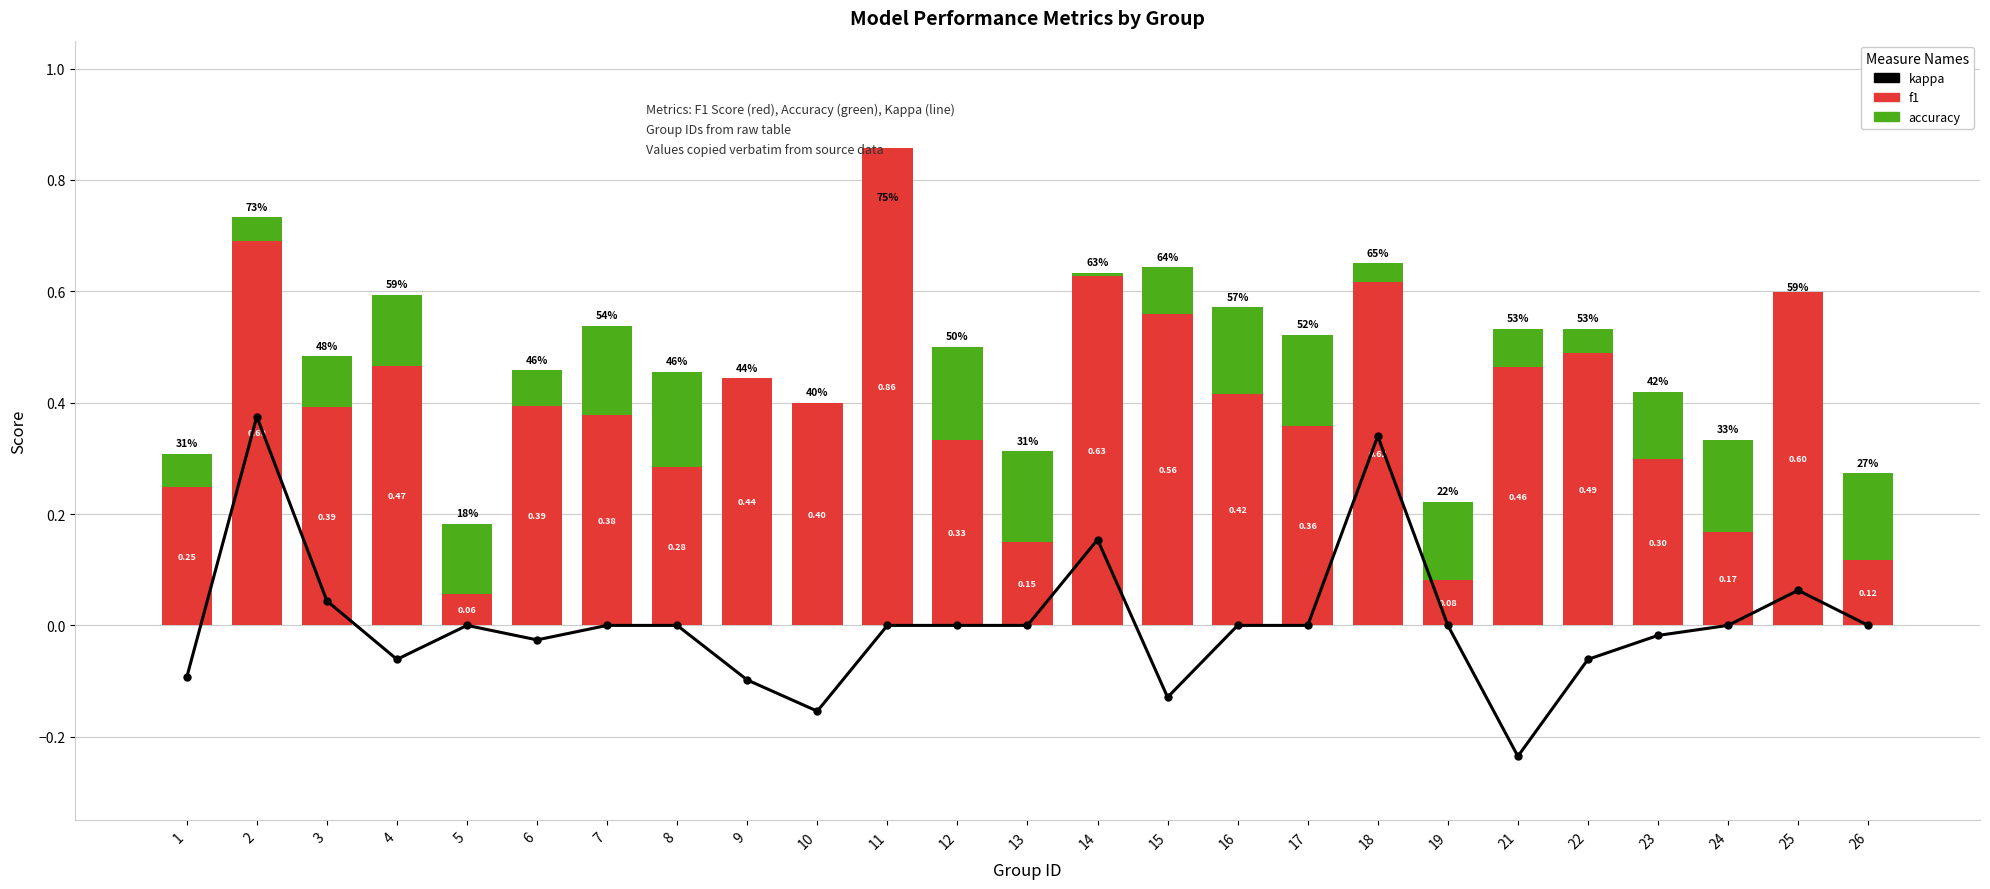

At 6, list the series in order from smallest to largest.

kappa, f1, accuracy